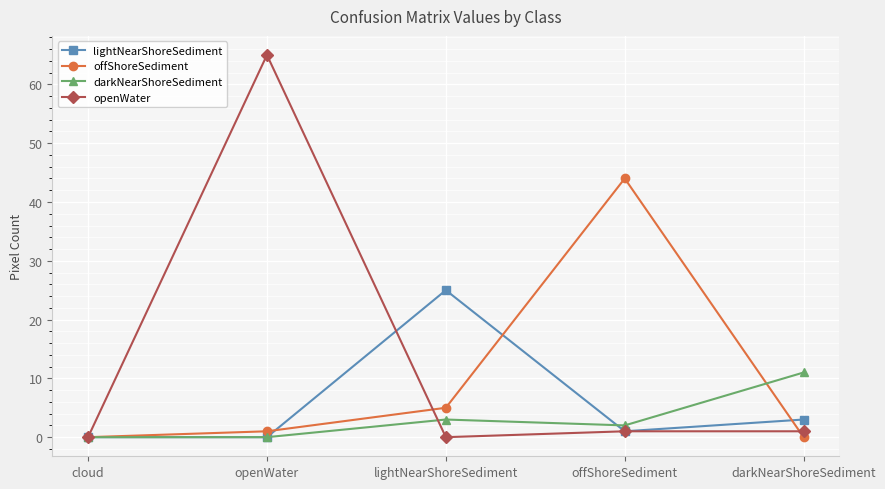

At how many categories does at least one series exceed 62?

1